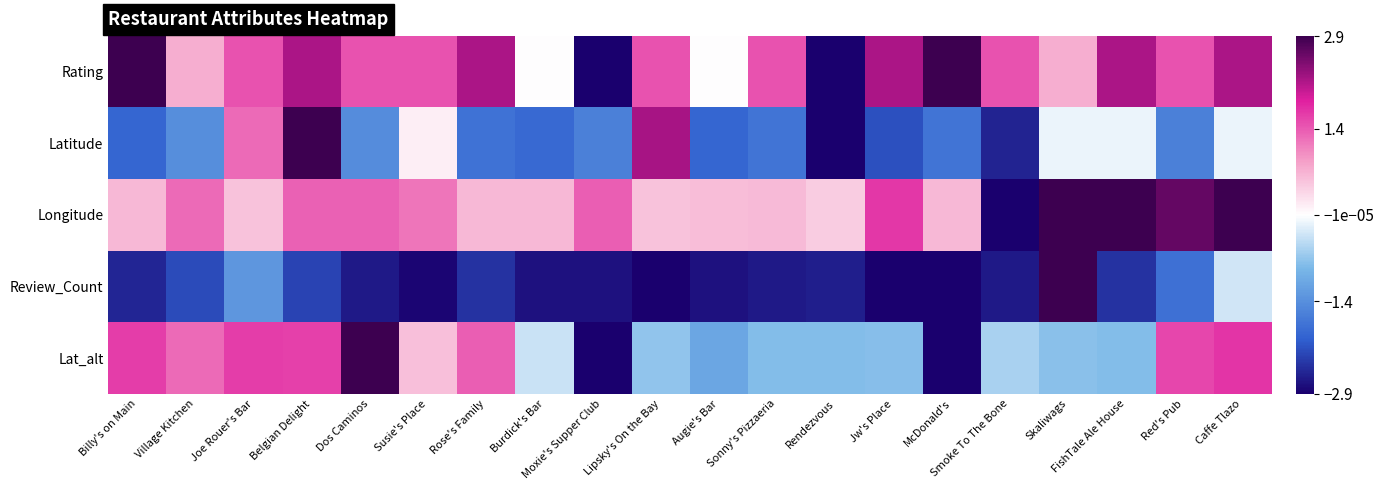

Which has a higher value, Caffe Tlazo or Joe Rouer's Bar?

Caffe Tlazo